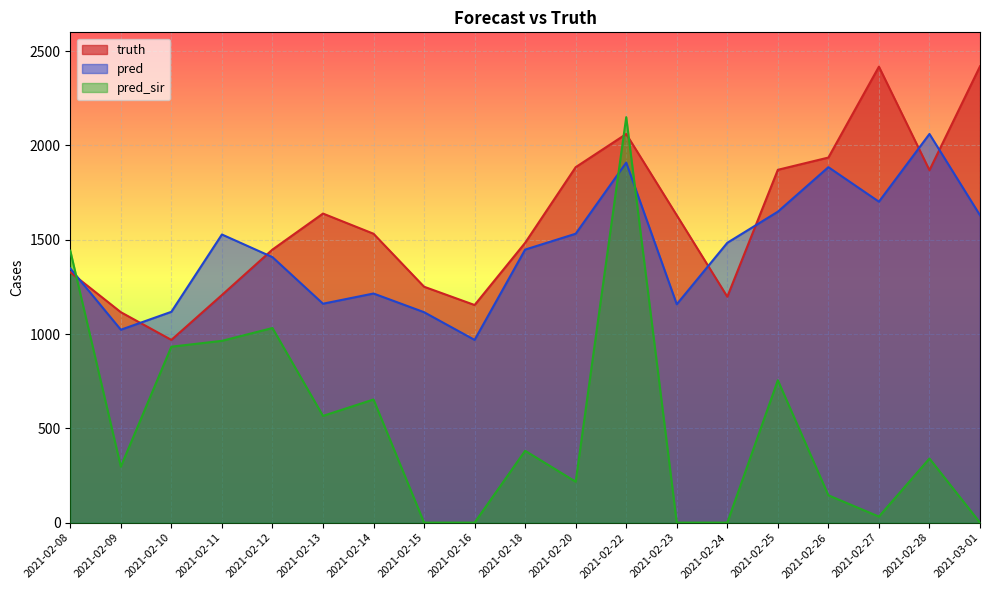

How many distinct data groups are displayed?

3